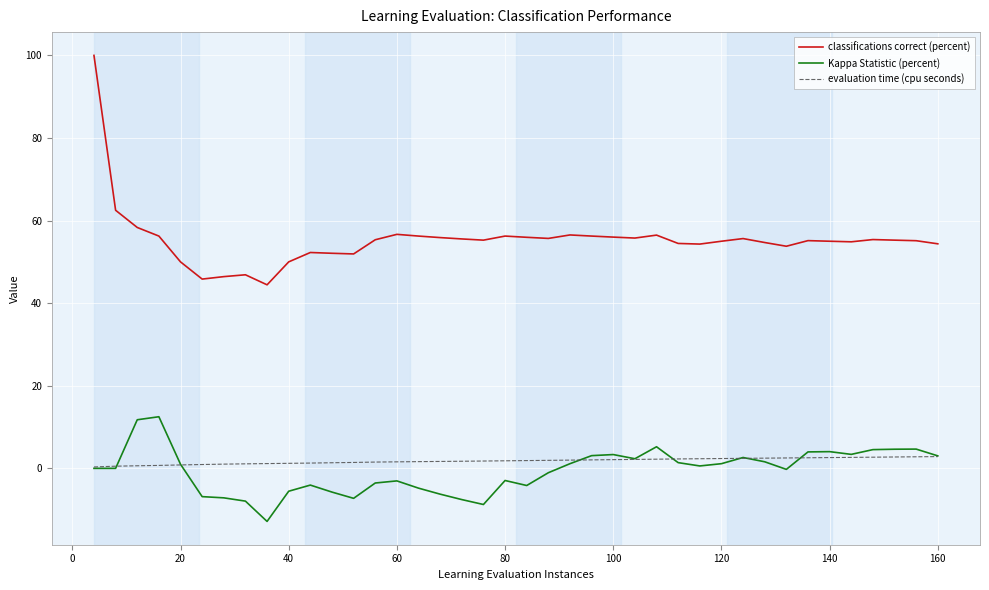

True or false: classifications correct (percent) and Kappa Statistic (percent) cross at least once.

False